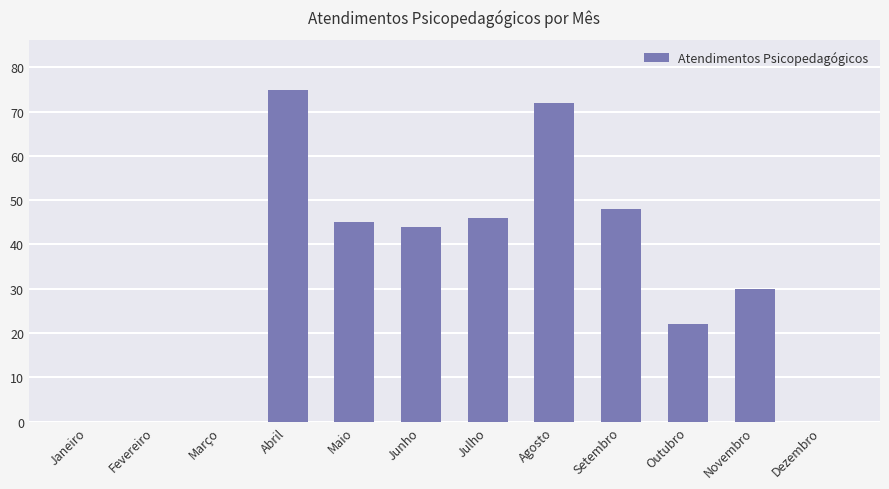

At which category does the chart reach its peak across all series?

Abril